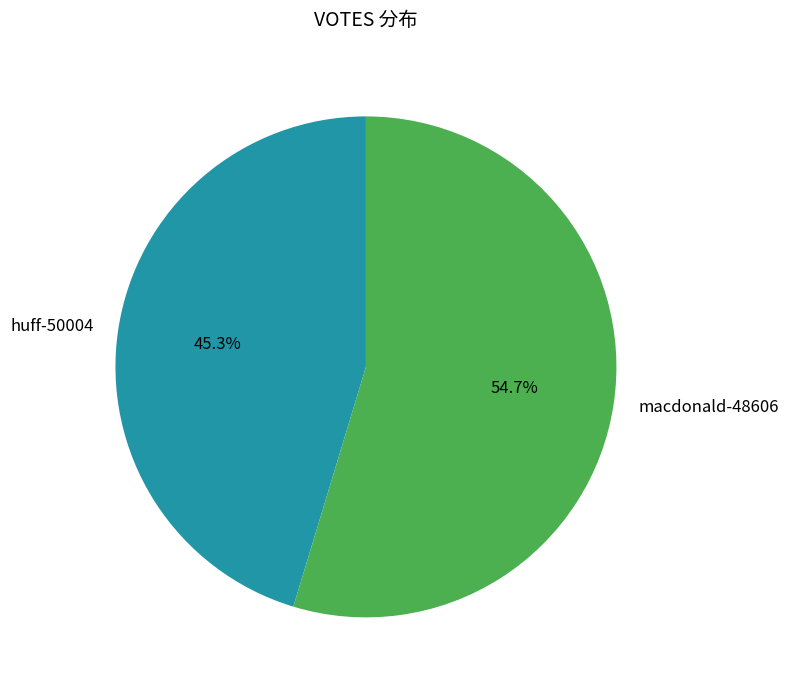

Does macdonald-48606 account for over 50% of the chart?

Yes